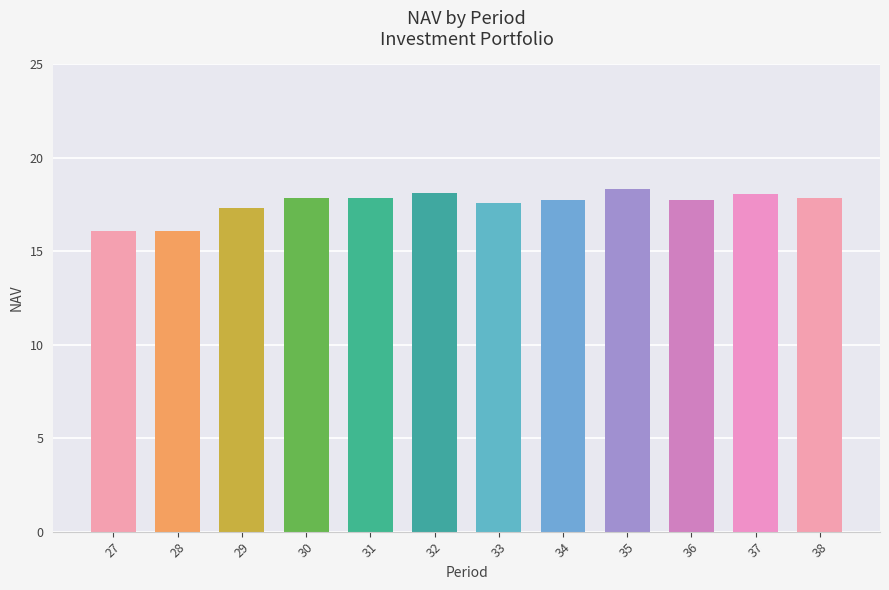

What is the change in value from 30 to 36?

-0.1